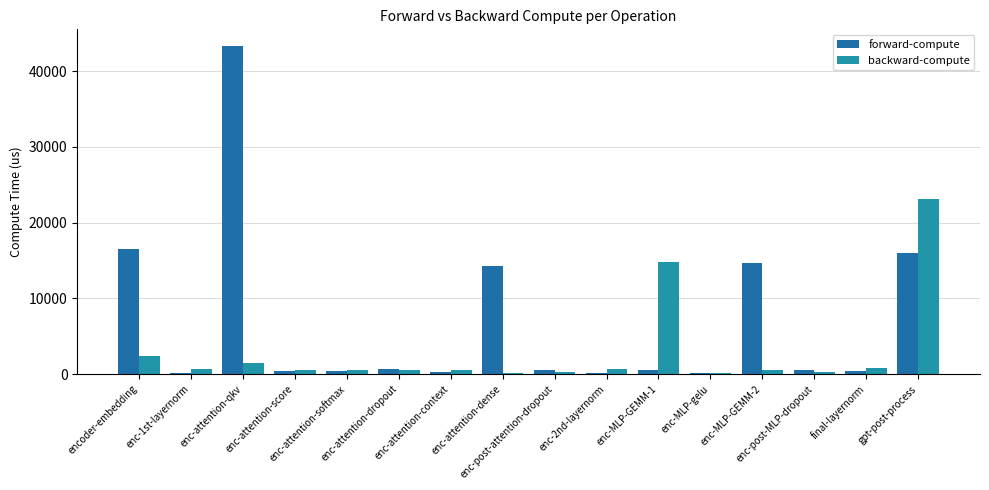

What is the label of the 3rd bar from the right?

enc-post-MLP-dropout